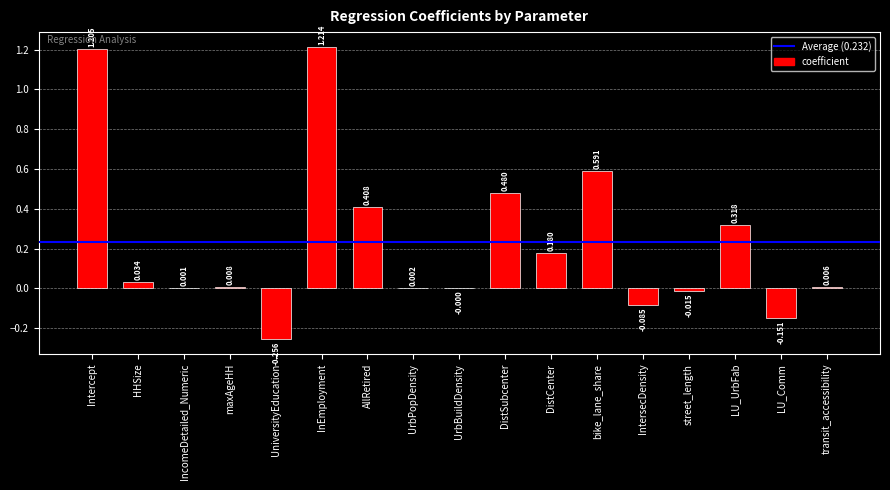

Which has a higher value, DistCenter or InEmployment?

InEmployment